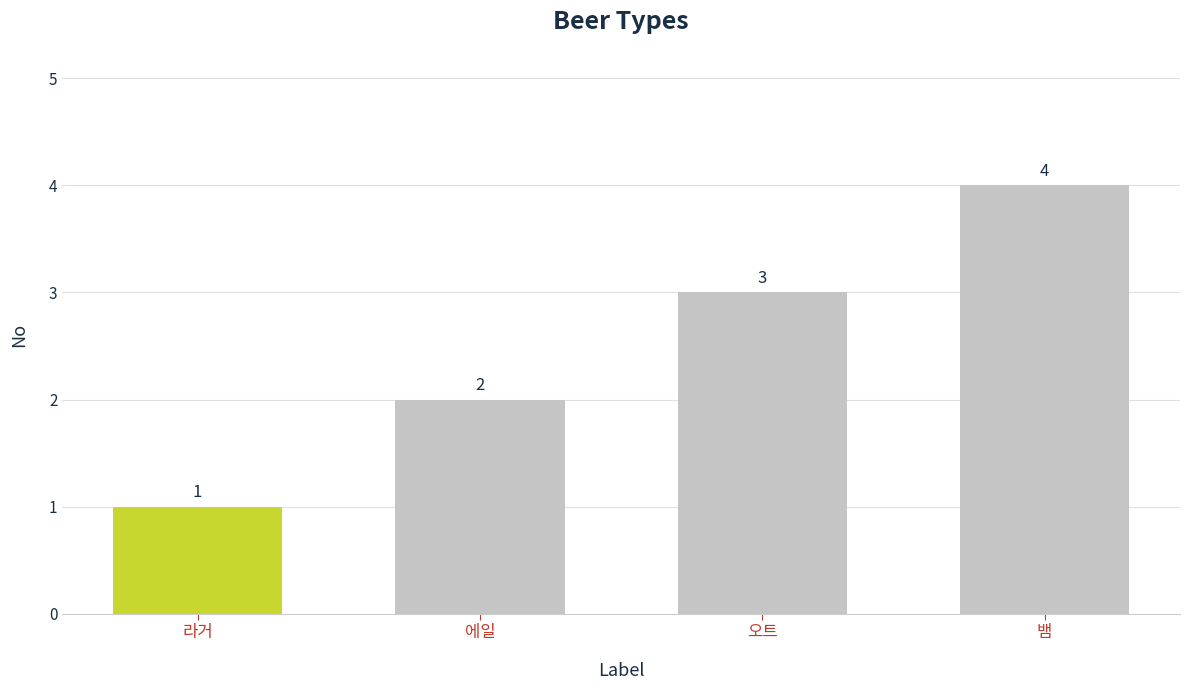

Rank the categories by value from lowest to highest.

라거, 에일, 오트, 뱀